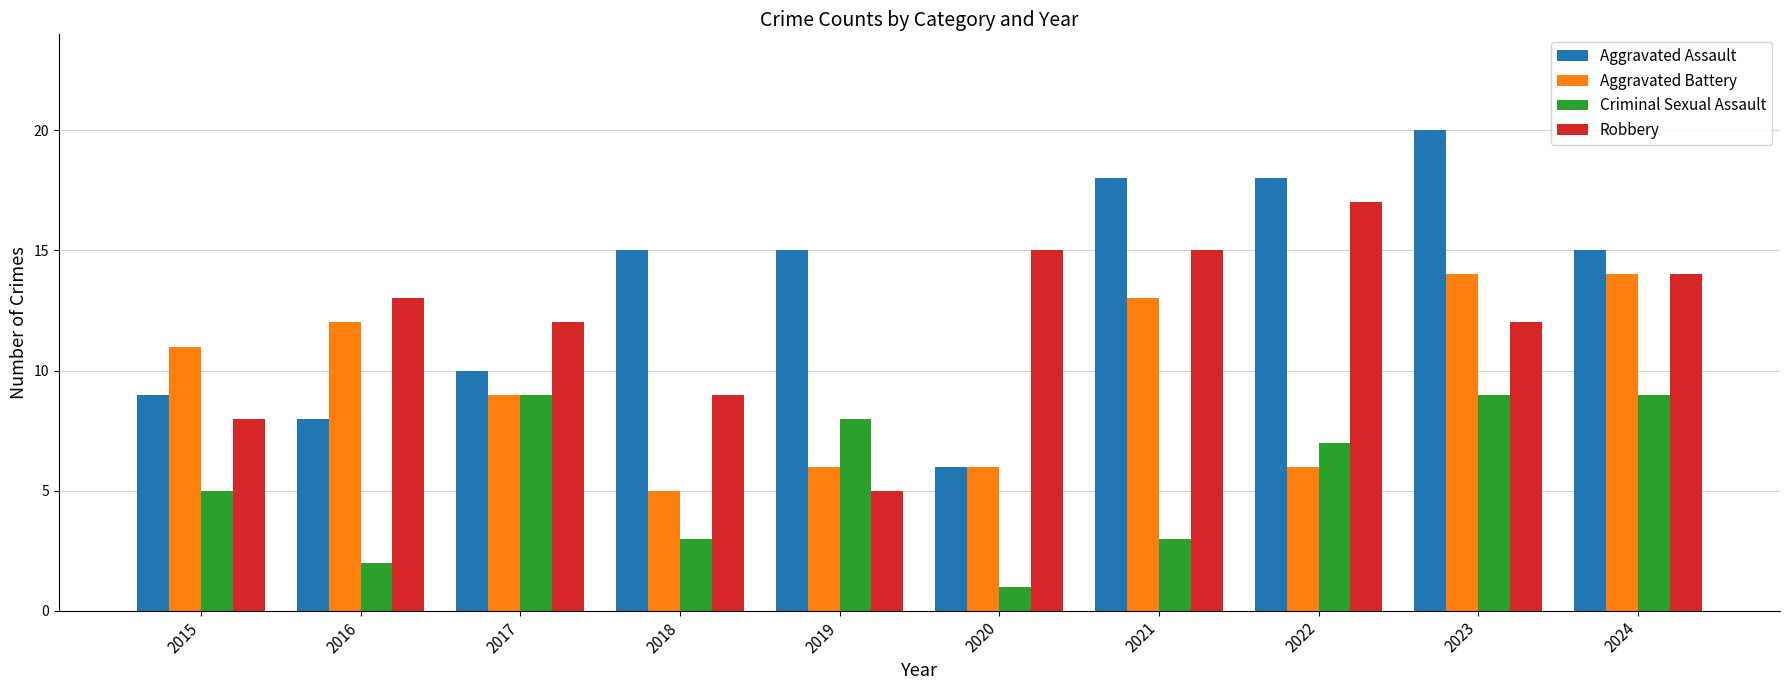

Reading left to right, transcribe all the data shown in this chart.

Aggravated Assault: 9	8	10	15	15	6	18	18	20	15
Aggravated Battery: 11	12	9	5	6	6	13	6	14	14
Criminal Sexual Assault: 5	2	9	3	8	1	3	7	9	9
Robbery: 8	13	12	9	5	15	15	17	12	14